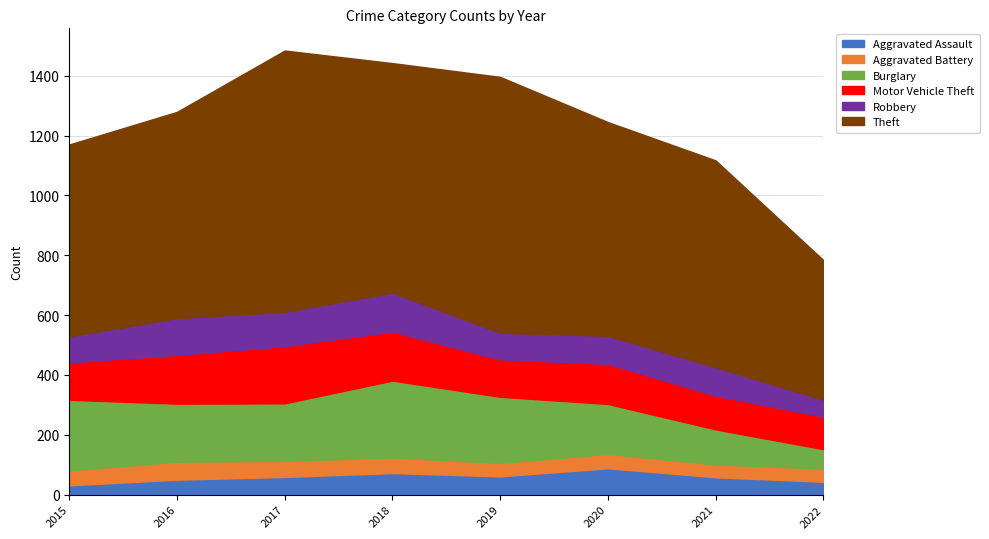

Reading left to right, transcribe all the data shown in this chart.

Aggravated Assault: 31	50	59	72	61	88	58	43
Aggravated Battery: 50	60	54	52	45	48	43	44
Burglary: 236	194	192	257	221	167	117	65
Motor Vehicle Theft: 125	163	191	164	125	134	113	109
Robbery: 87	123	115	130	89	94	95	56
Theft: 641	689	873	767	855	714	691	467